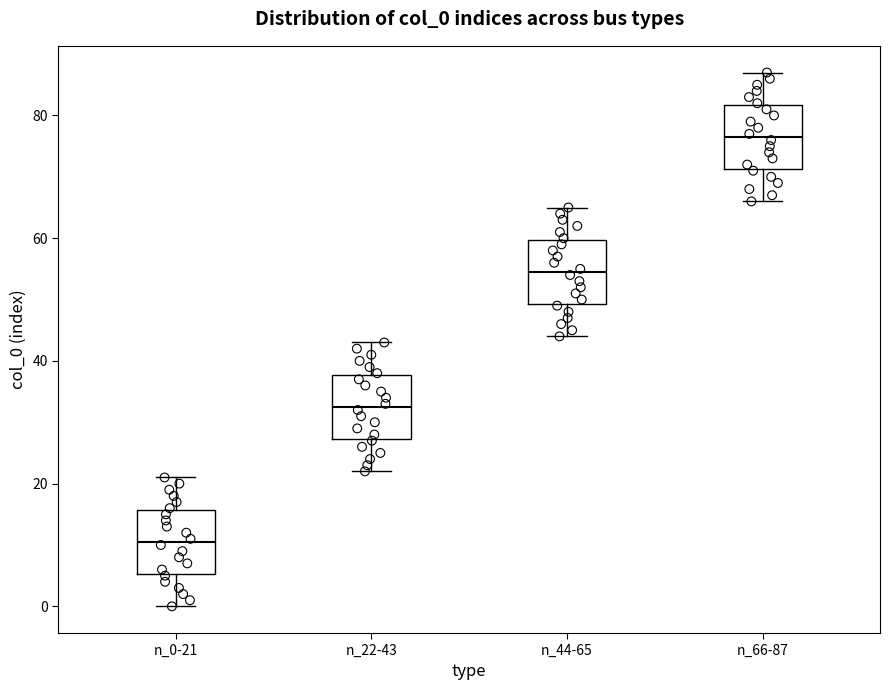

Reading left to right, read every box against the y-axis: the position of its median line, the range the box covers, and the ends of its whiskers. The values are not printed on the chart, so give them approximately, as read against the axis.

n_0-21: median 10, box 6 to 16, whiskers 0 to 22
n_22-43: median 32, box 28 to 38, whiskers 22 to 44
n_44-65: median 54, box 50 to 60, whiskers 44 to 66
n_66-87: median 76, box 72 to 82, whiskers 66 to 88